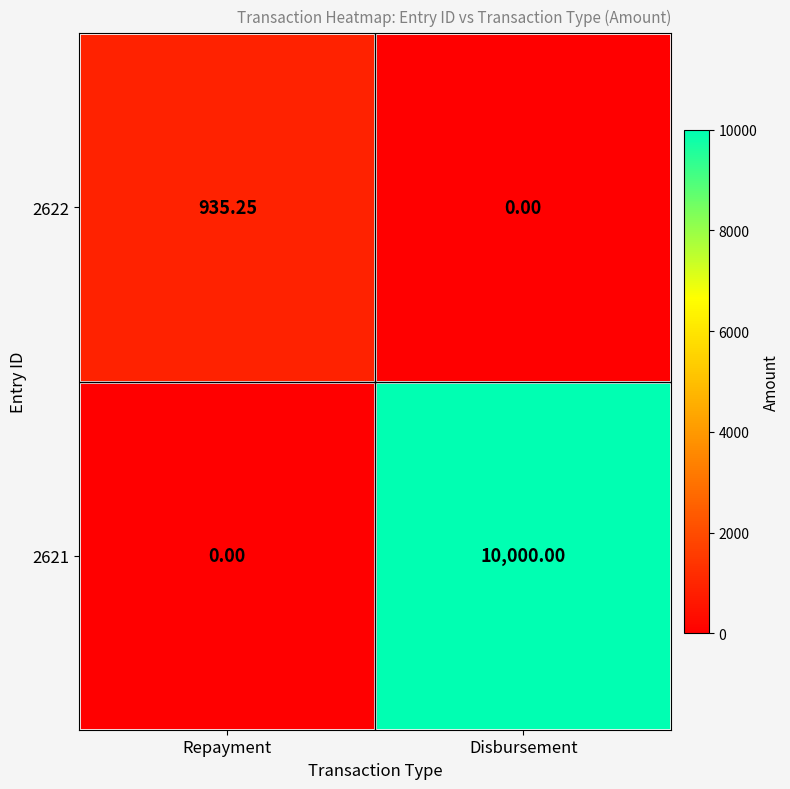

At how many categories does at least one series exceed 9344?

1